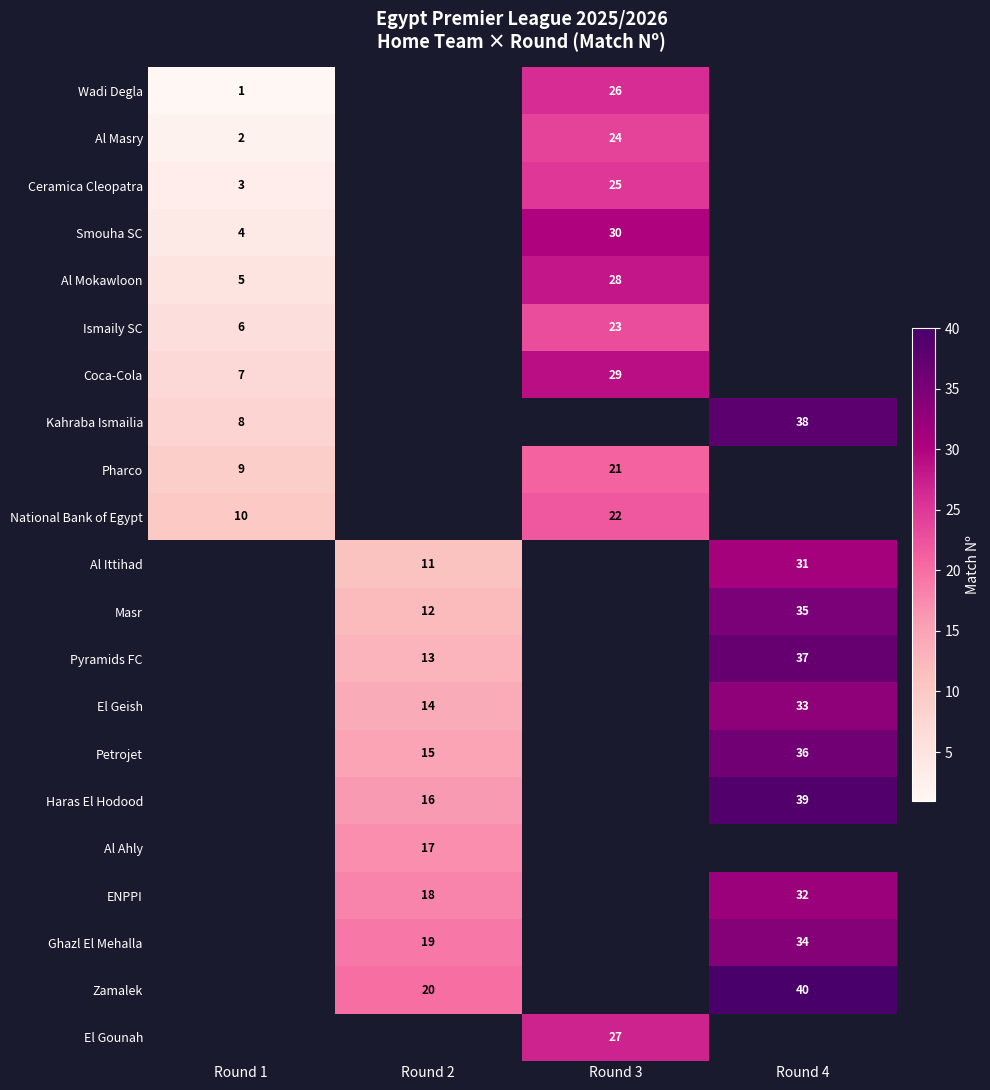

At which label is row_5 closest to 14?

Round 1